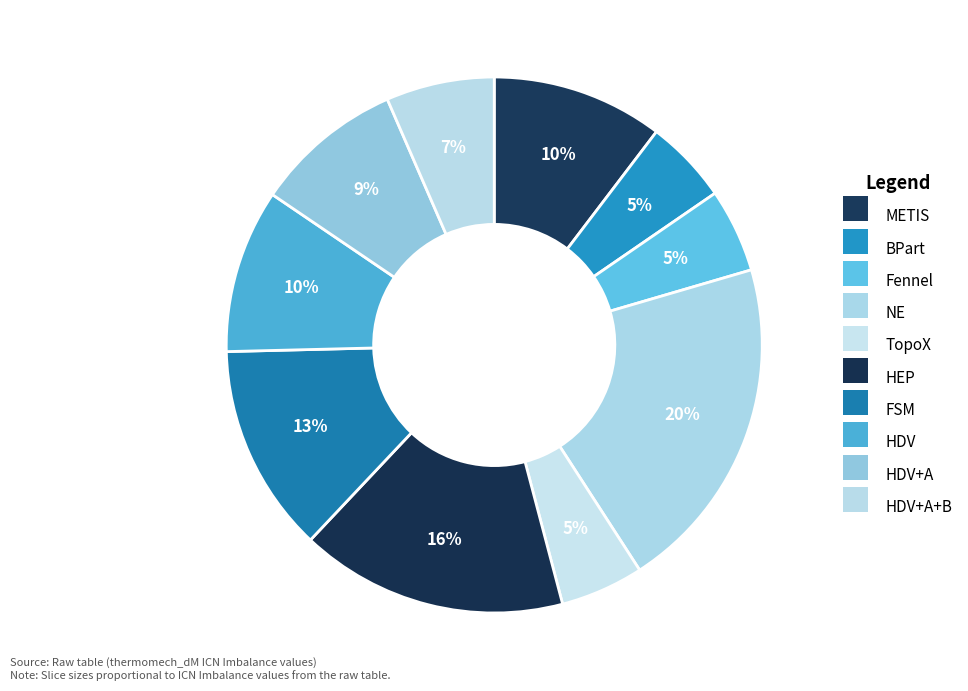

What percentage is the HEP slice, to the nearest percent?

16%